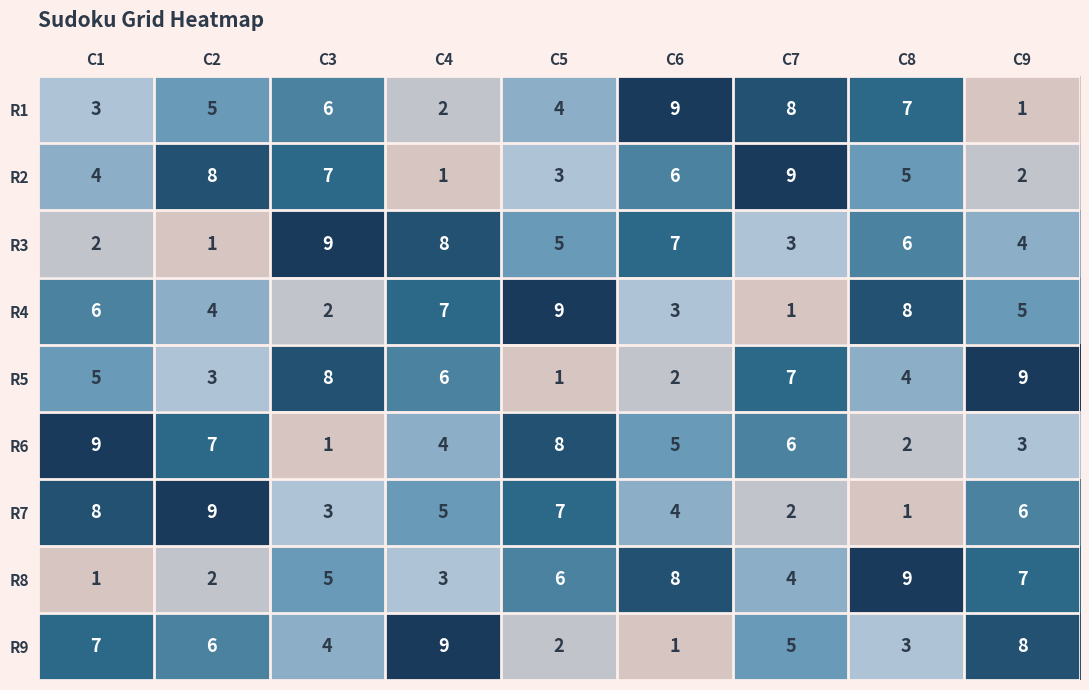

What is the greatest value displayed?

9